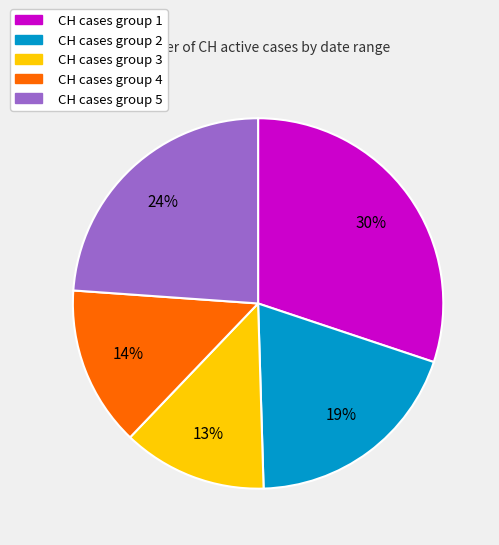

Is there any slice that represents more than half of the pie?

No